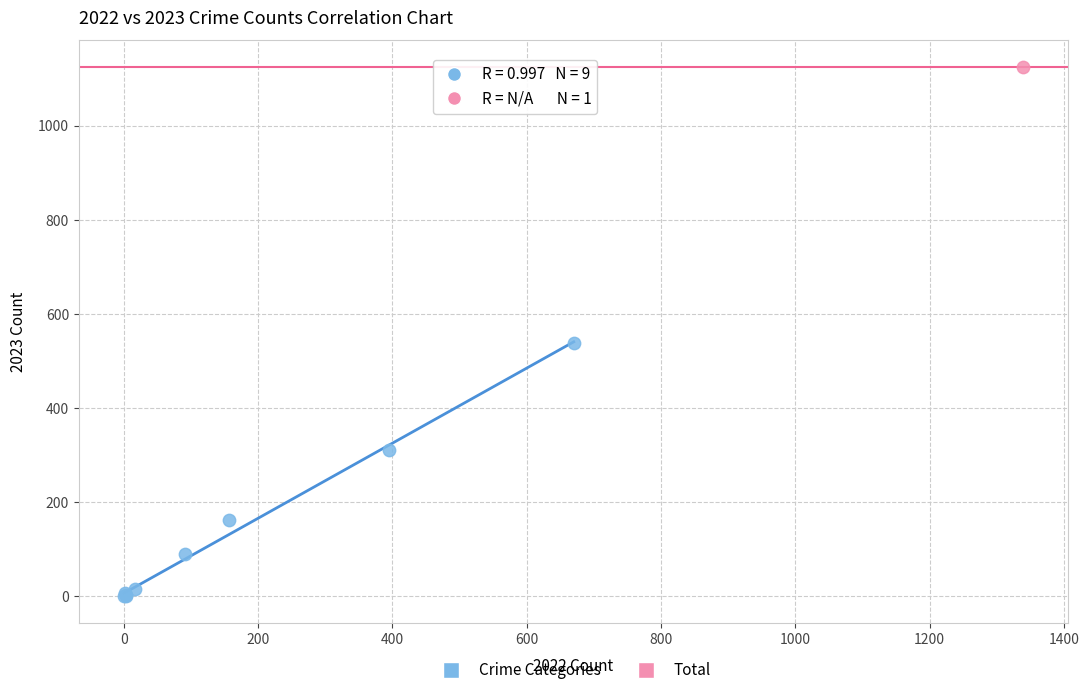

What are all the series names shown in the legend?

Crime Categories, Total